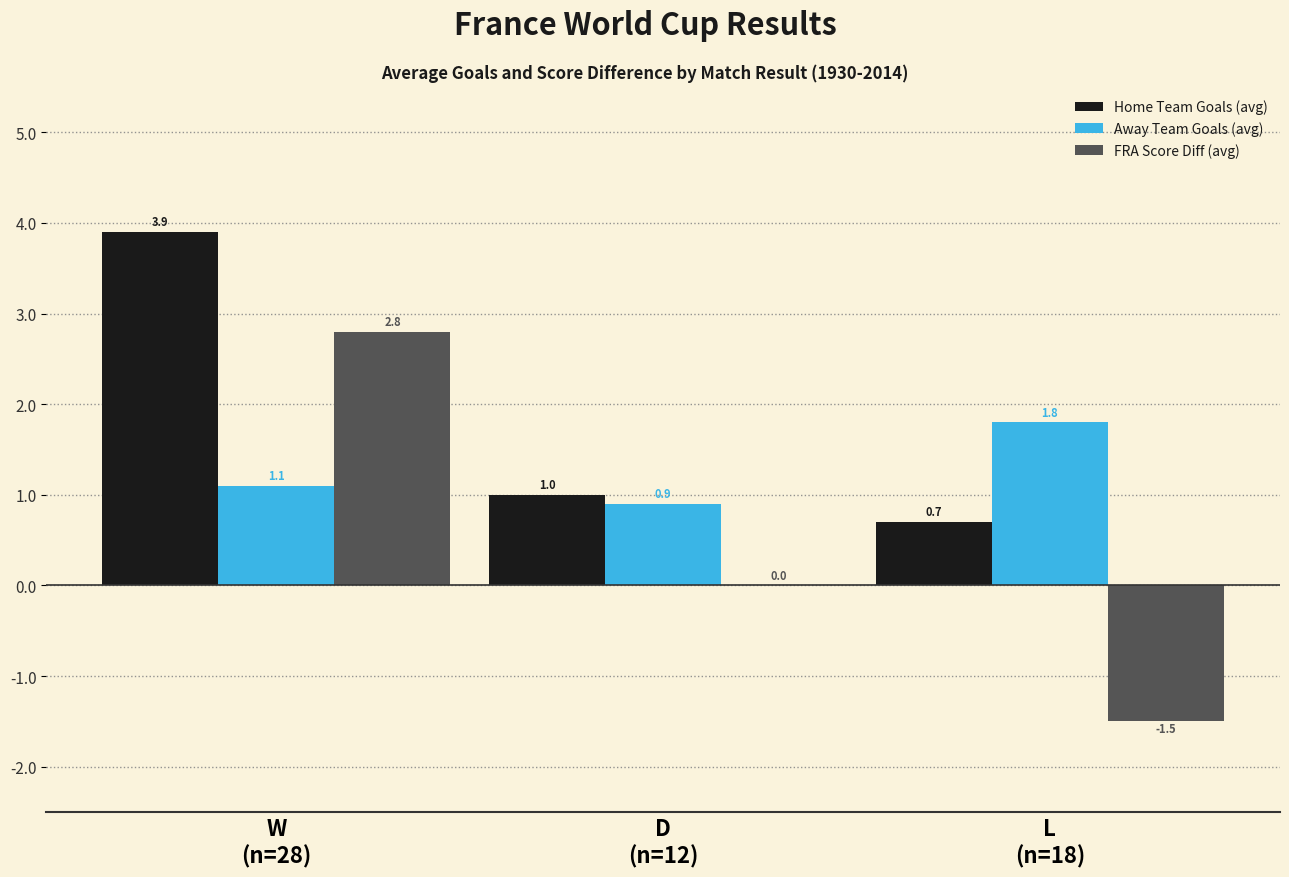

Which series has the widest spread of values?

FRA Score Diff (avg)